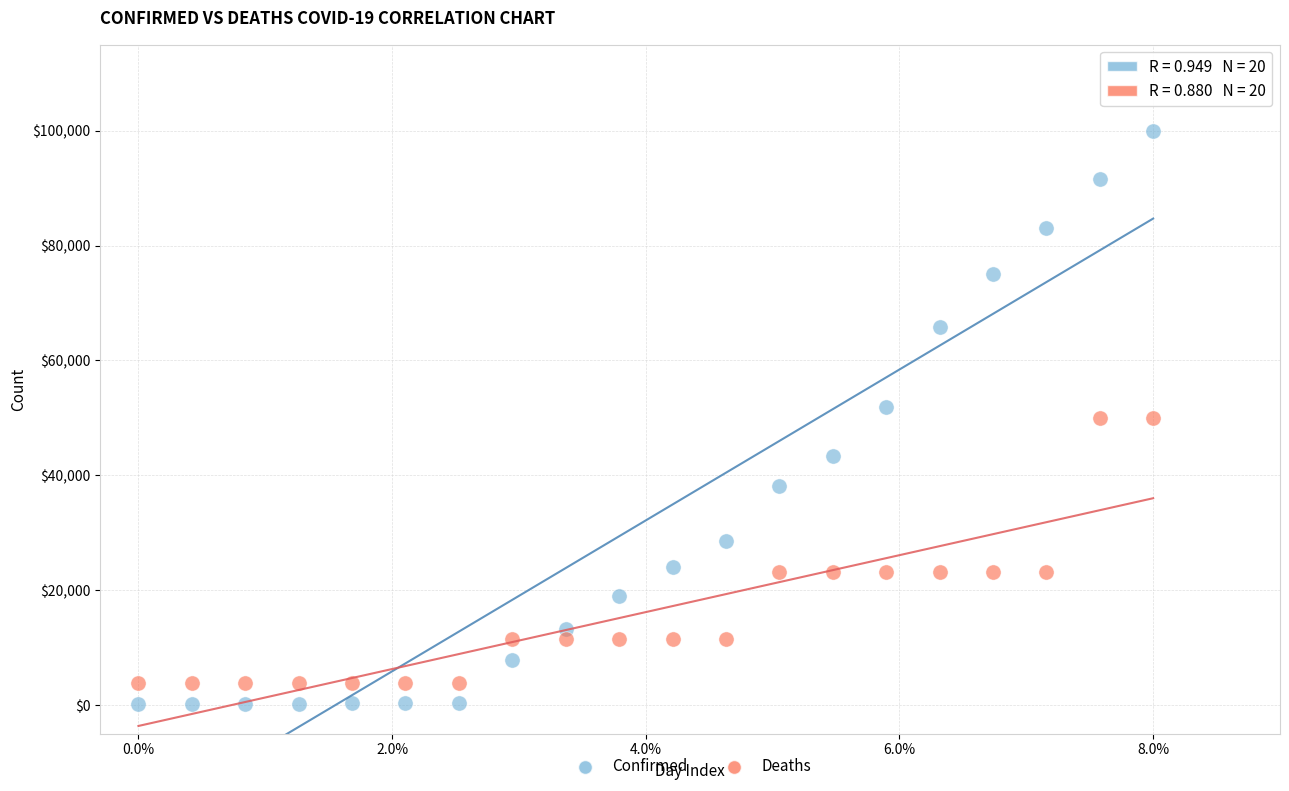

Across all data points, what is the range of Y values (max minus min)?

99904.7